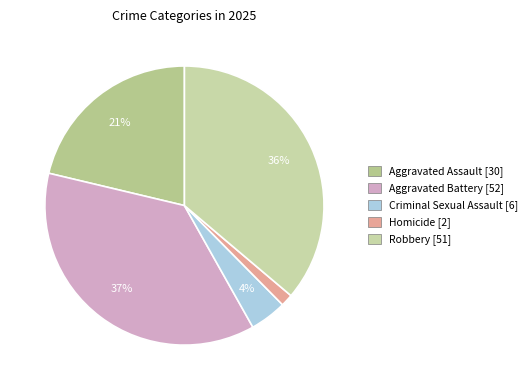

Count the number of slices in the pie.

5